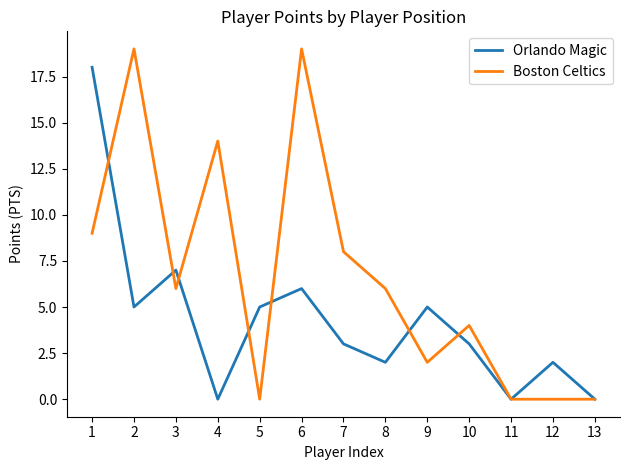

The value of Boston Celtics at 5 is 0. True or false?

True